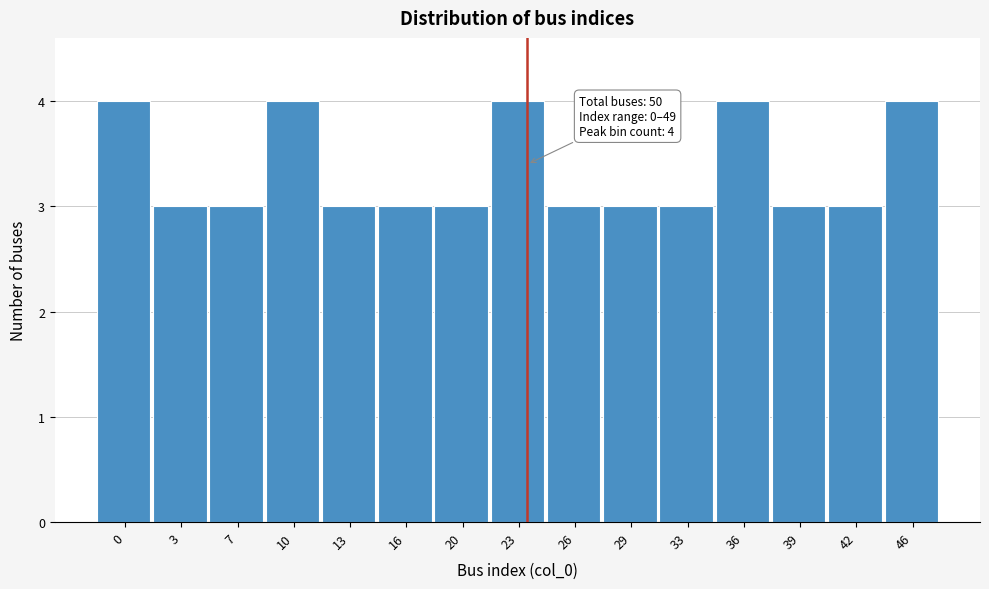

Reading right to left, extract all data points from this chart.

46=4	42=3	39=3	36=4	33=3	29=3	26=3	23=4	20=3	16=3	13=3	10=4	7=3	3=3	0=4